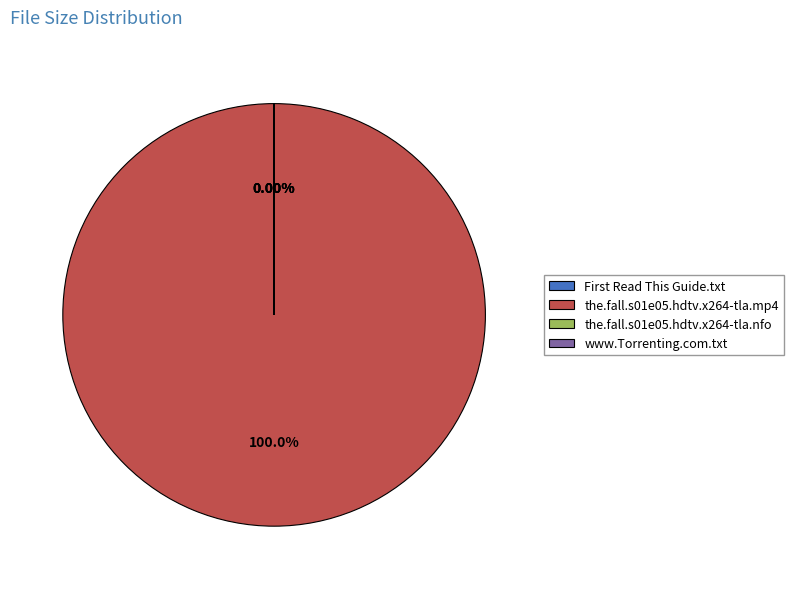

Approximately how many times larger is the value at the.fall.s01e05.hdtv.x264-tla.nfo compared to www.Torrenting.com.txt?

0.1